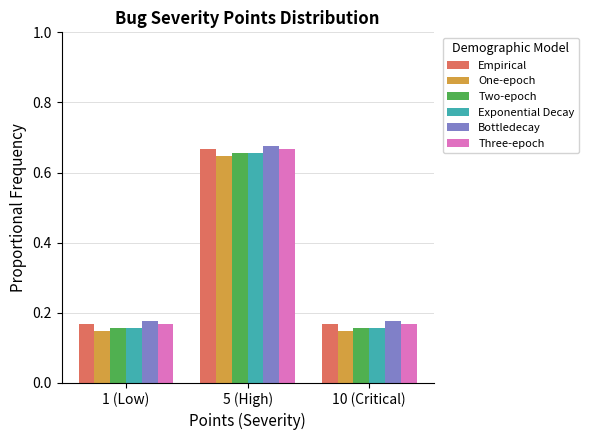

How many Bottledecay values are between 0 and 1?

3